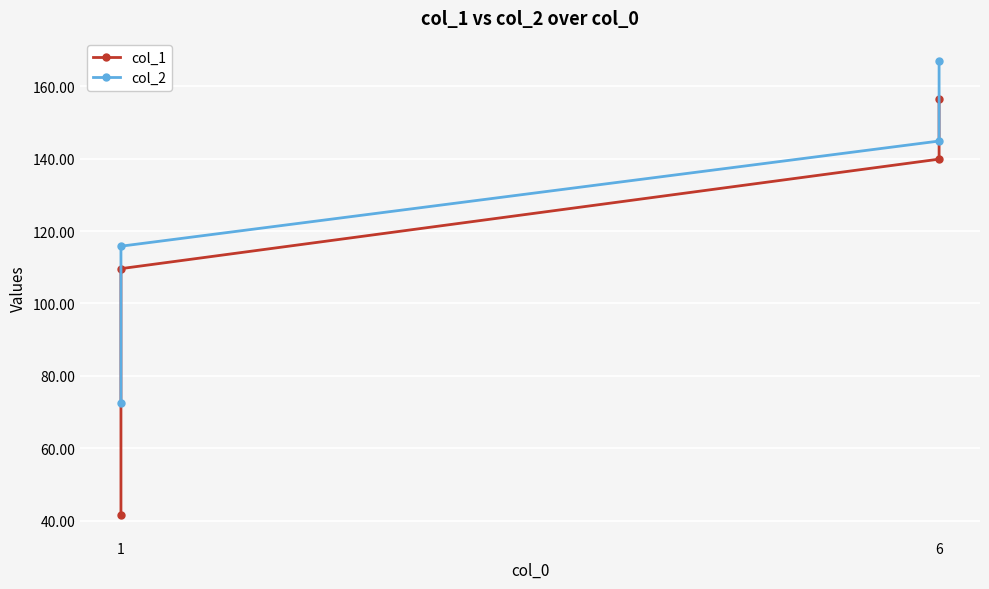

How many lines are shown in the chart?

2